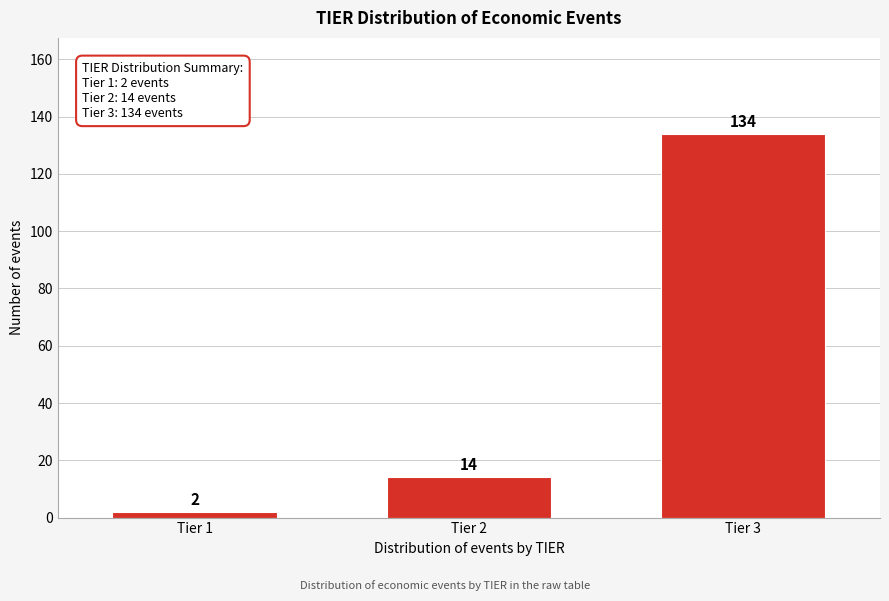

Reading right to left, extract all data points from this chart.

Tier 3=134	Tier 2=14	Tier 1=2